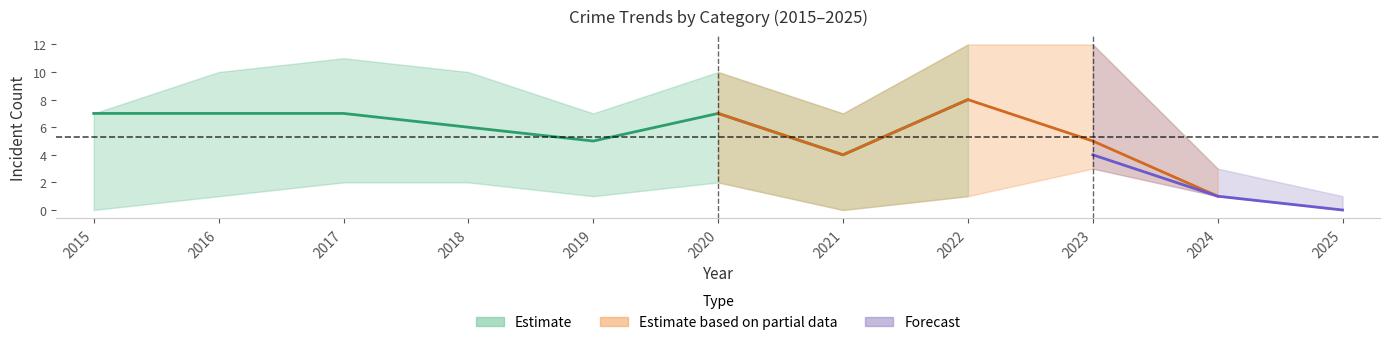

Is it true that Aggravated Battery equals 2 at 2020?

False